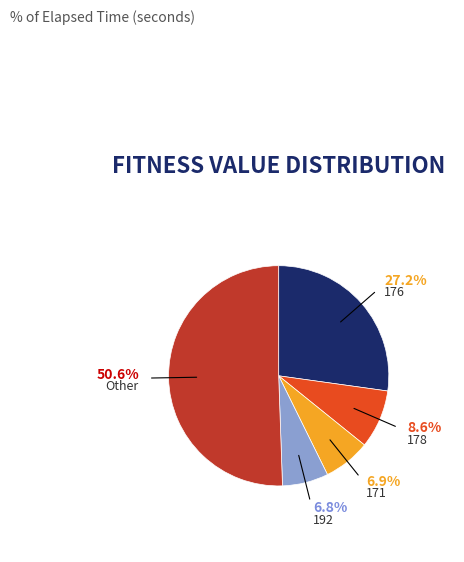

Which has a higher value, Other or 171?

Other